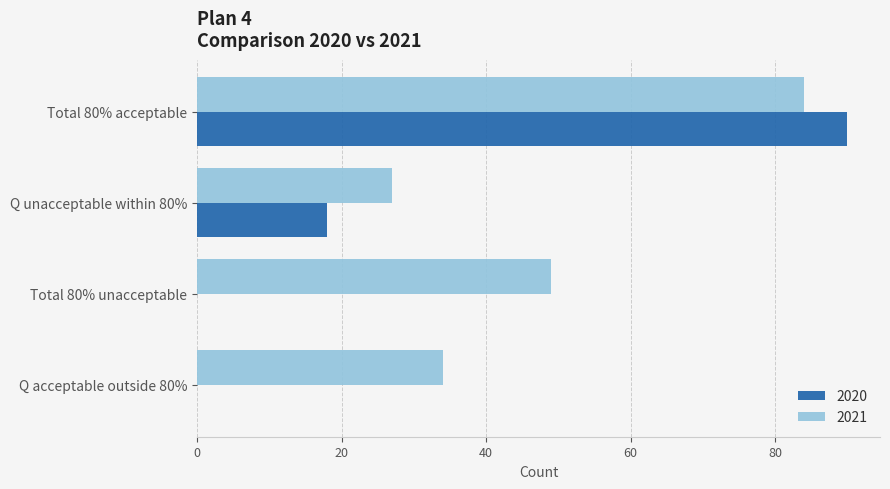

Count the number of categories in the chart.

4